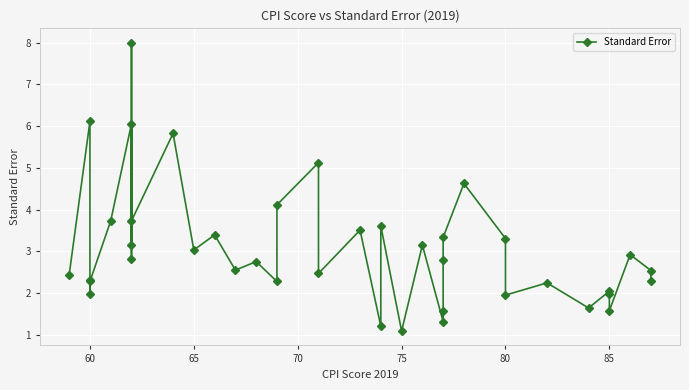

What is the label of the 39th point from the right?

60